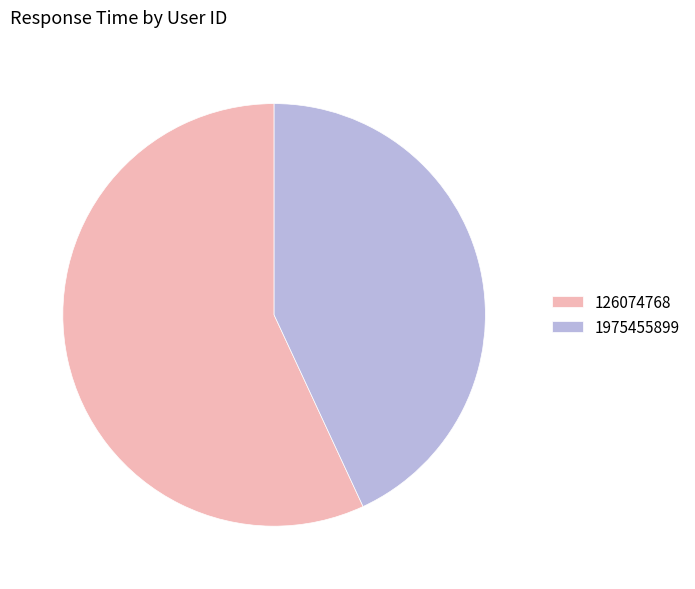

How many slices are in this pie chart?

2